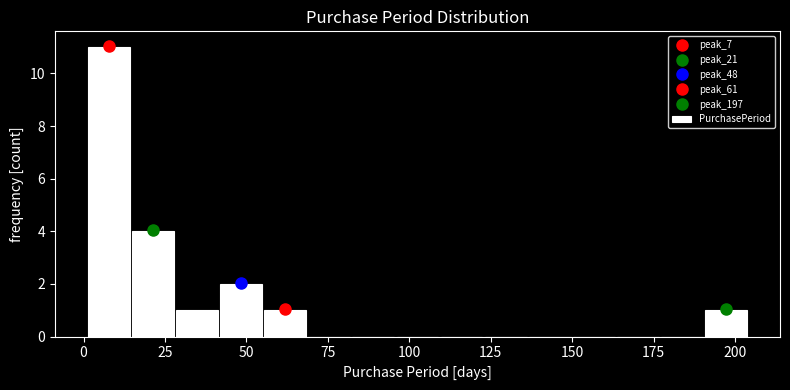

Around what value on the x-axis is the tallest bar? Give the approximate position of its centre, as read against the axis.

10